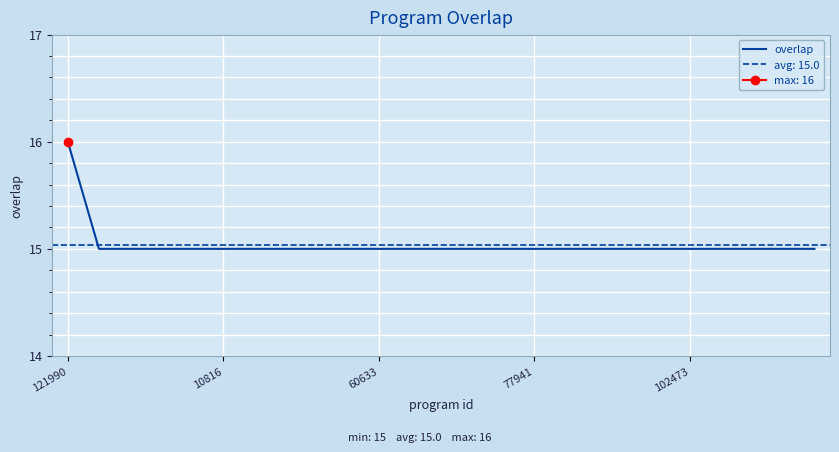

How many values exceed 15?

1